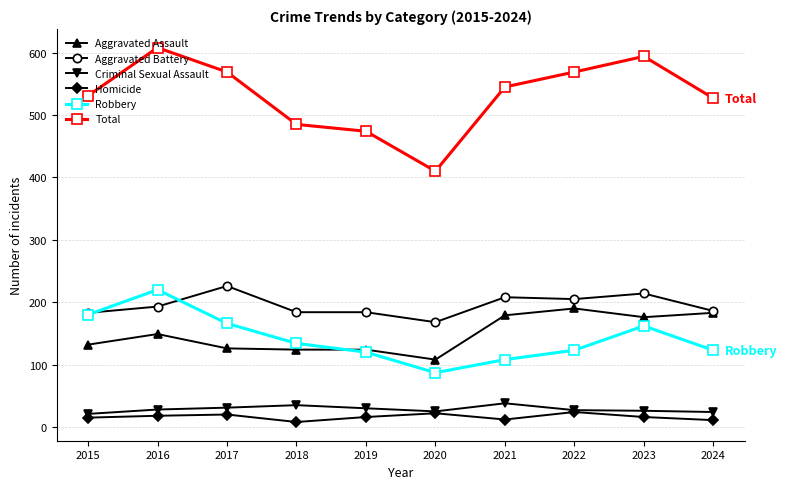

How many values in the Robbery series are below 134?

5